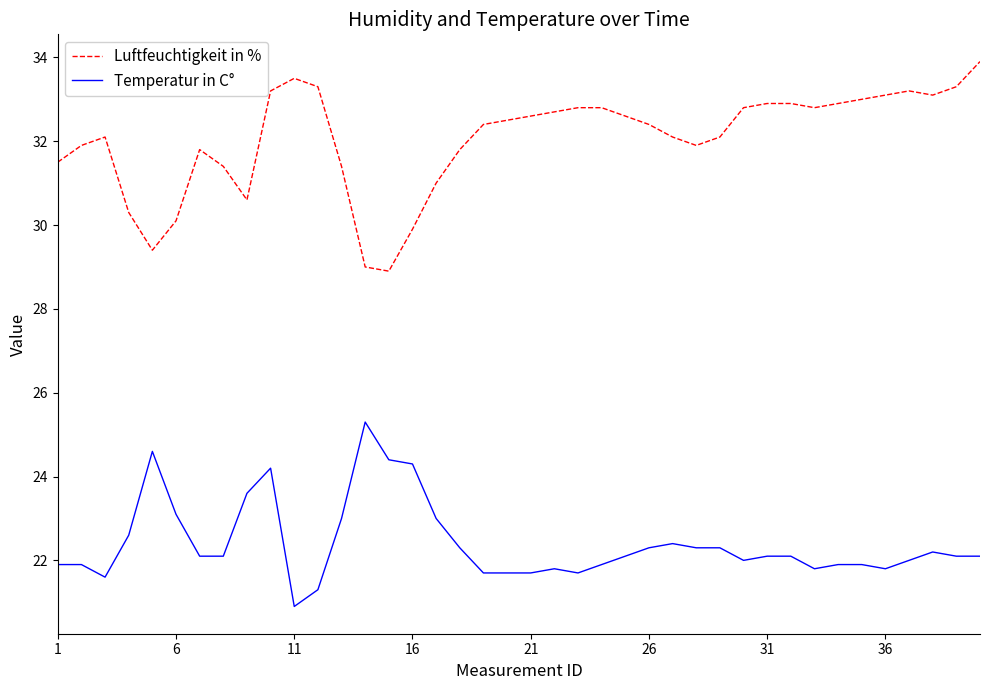

What is the smallest value displayed?

20.9